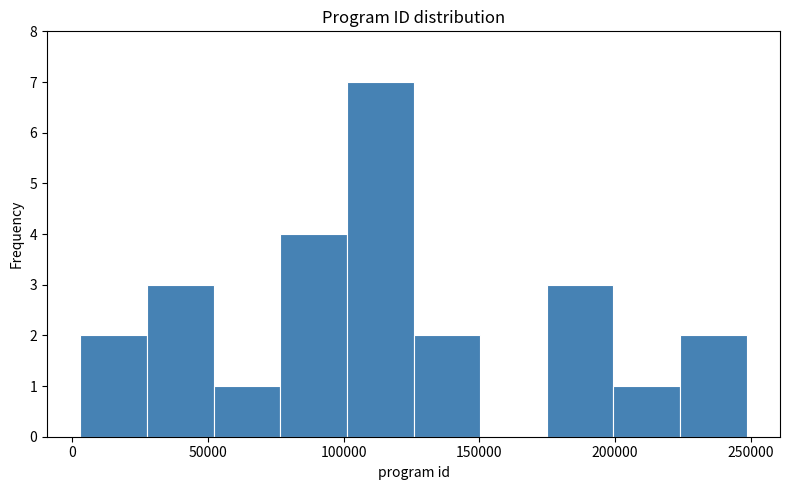

How tall is the bar that spans 100000 to 125000 on the x-axis? Neither the bar edges nor the heights are printed on the chart, so give them approximately, as read against the axes.

7